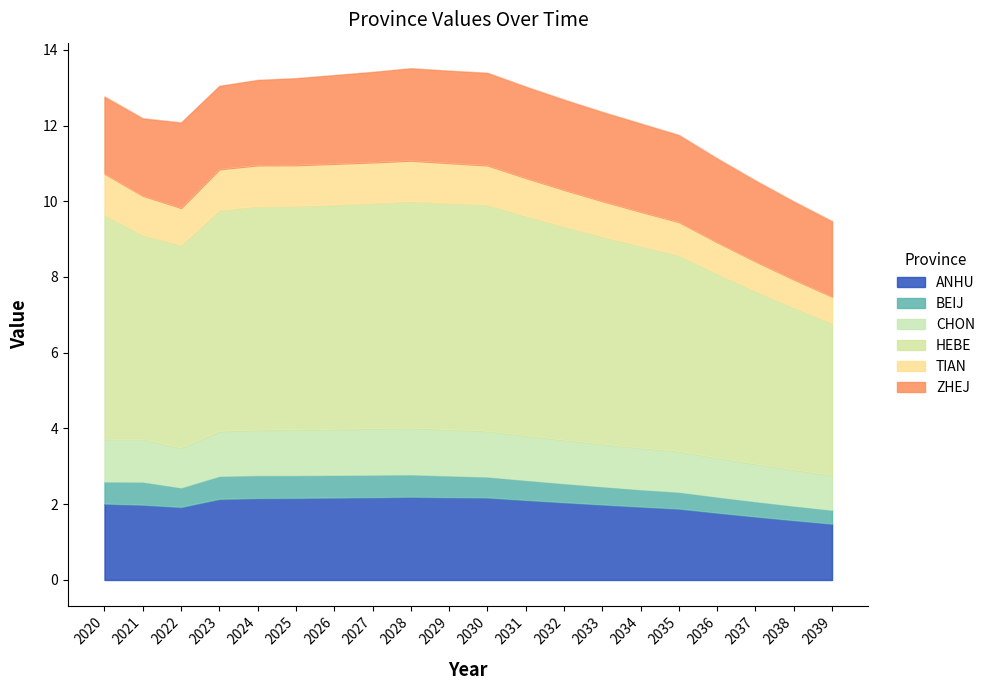

What is the maximum value for ANHU?

2.2